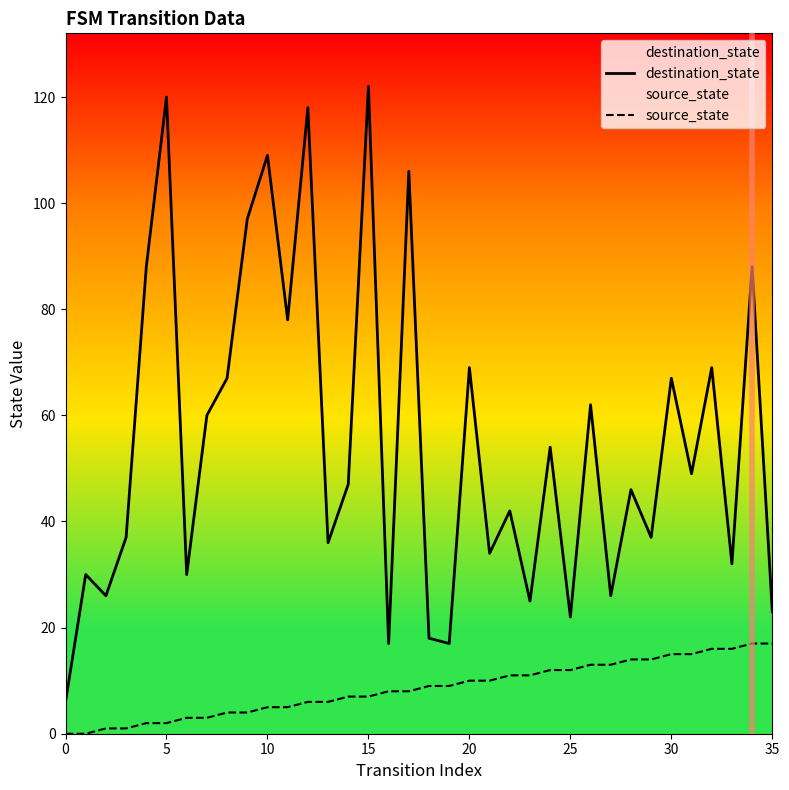

What is the approximate value of source_state at 19, to the nearest 5?

10